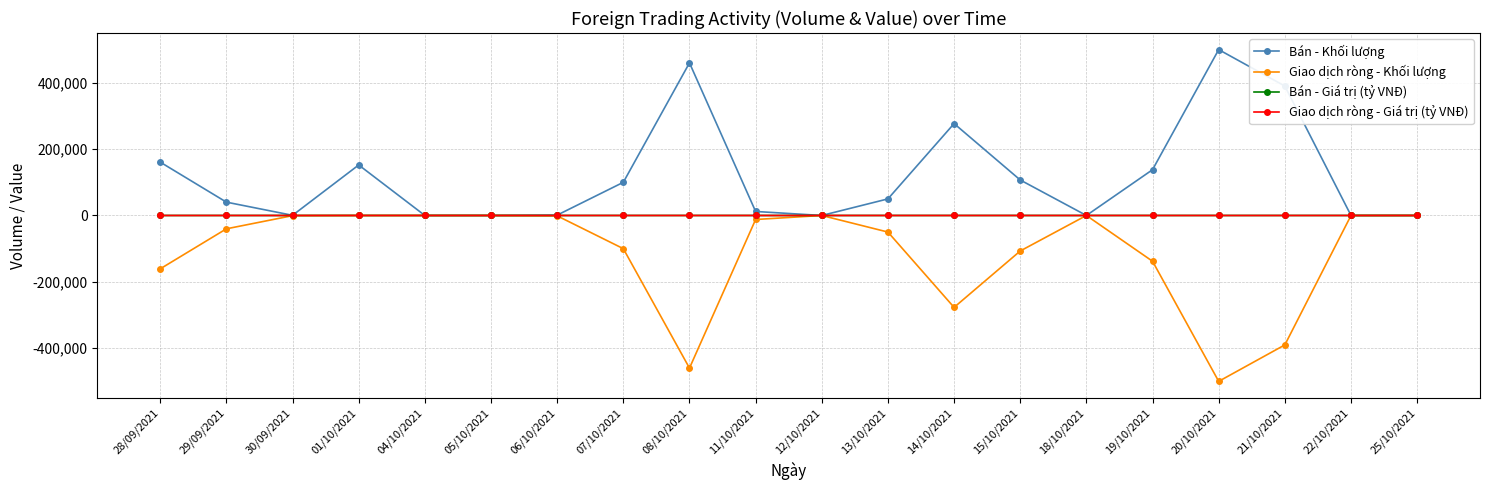

What position from the right is 15/10/2021?

7